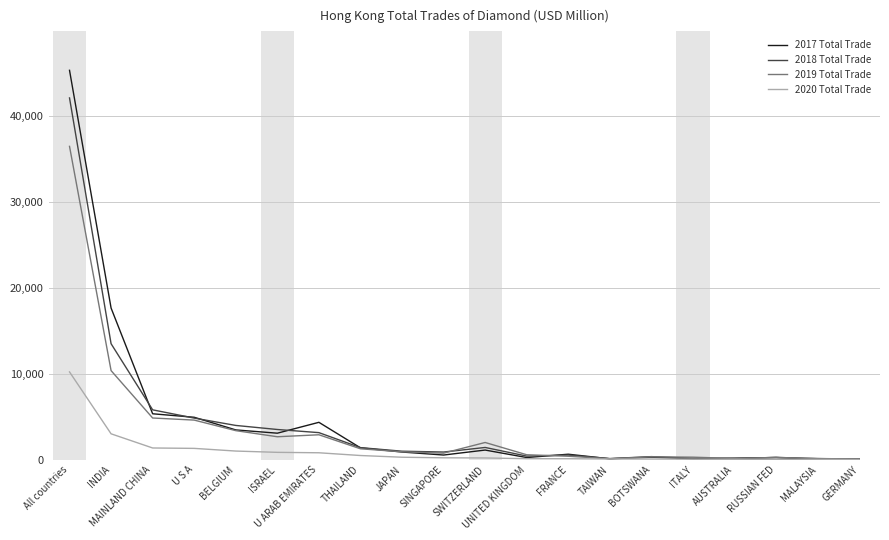

Is the value of 2020 Total Trade at BELGIUM greater than the value of 2019 Total Trade at ISRAEL?

No